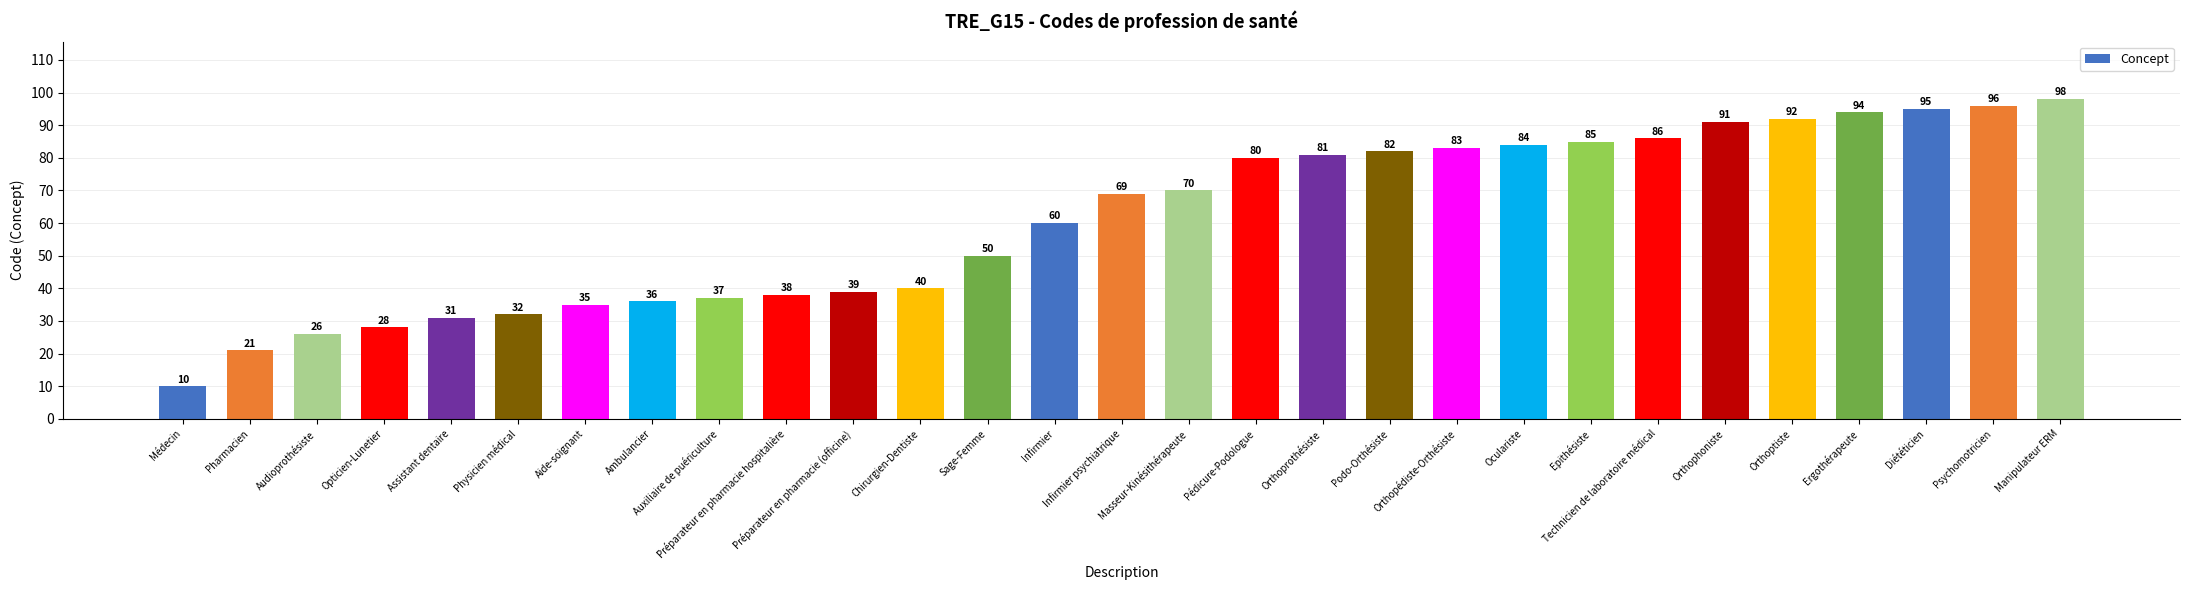

Does the chart contain any negative values?

No